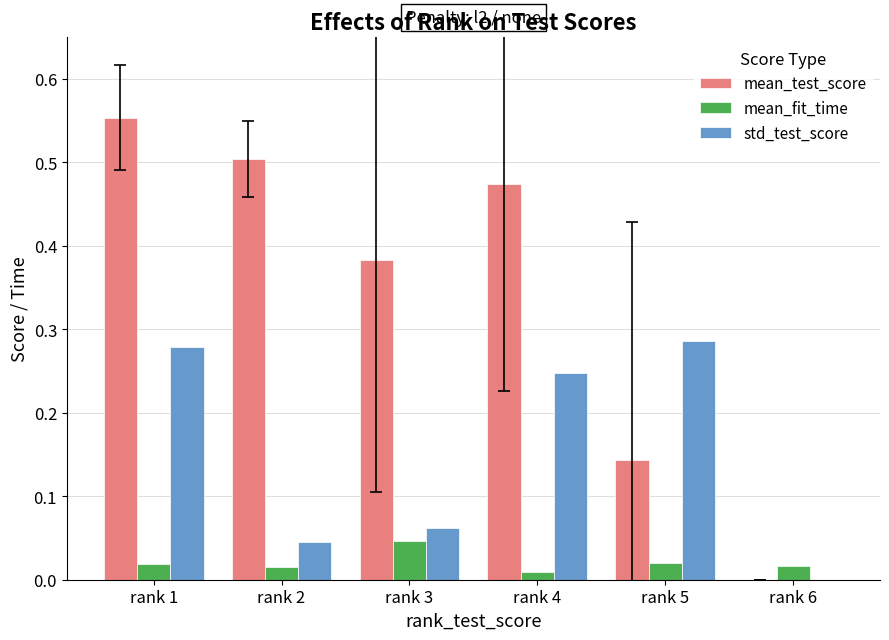

At which category is the sum across all series the highest?

rank 1